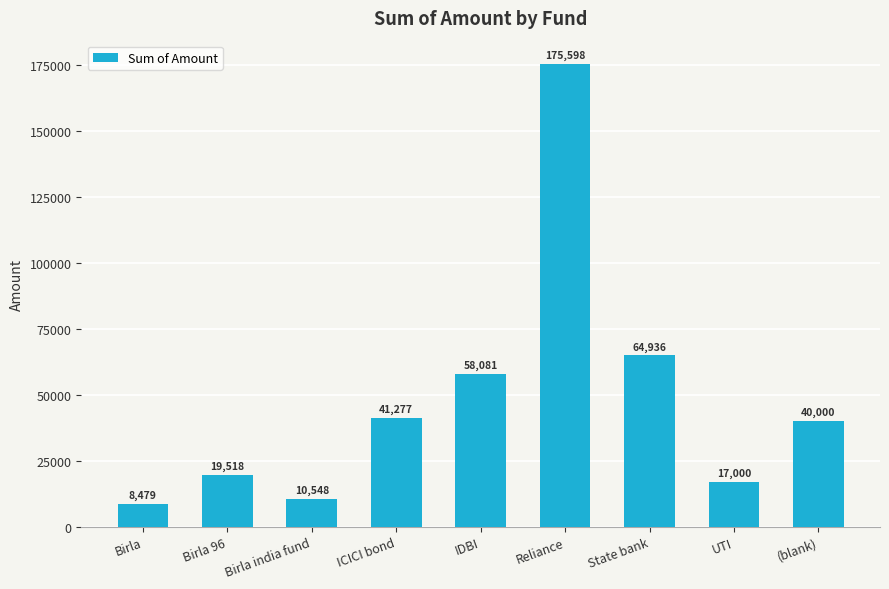

How many data points are less than 40000?

4